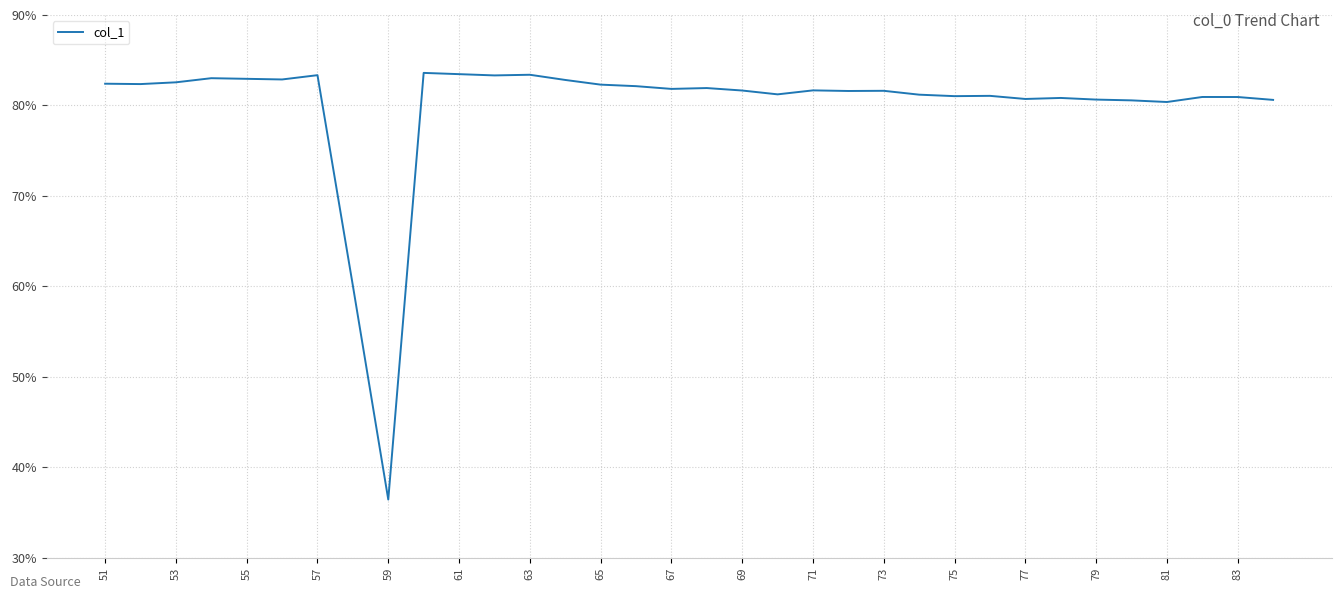

What is the greatest value displayed?

83.6